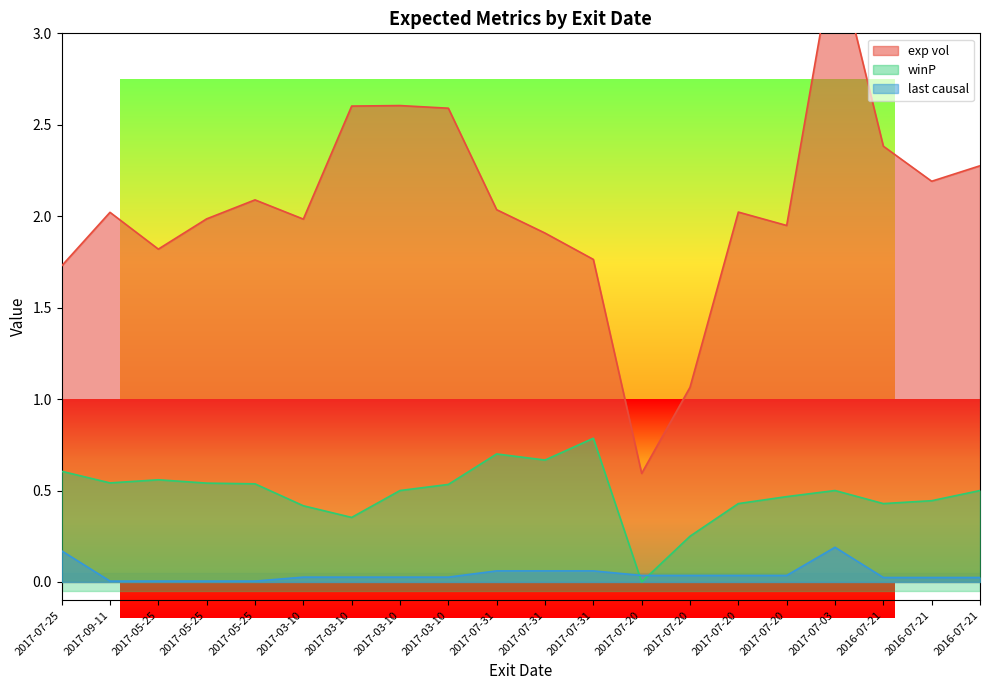

Reading left to right, what are all the values shown in this chart?

exp vol: 2017-07-25=1.7	2017-09-11=2.0	2017-05-25=1.8	2017-05-25=2.0	2017-05-25=2.1	2017-03-10=2.0	2017-03-10=2.6	2017-03-10=2.6	2017-03-10=2.6	2017-07-31=2.0	2017-07-31=1.9	2017-07-31=1.8	2017-07-20=0.6	2017-07-20=1.1	2017-07-20=2.0	2017-07-20=1.9	2017-07-03=3.5	2016-07-21=2.4	2016-07-21=2.2	2016-07-21=2.3
winP: 2017-07-25=0.6	2017-09-11=0.5	2017-05-25=0.6	2017-05-25=0.5	2017-05-25=0.5	2017-03-10=0.4	2017-03-10=0.4	2017-03-10=0.5	2017-03-10=0.5	2017-07-31=0.7	2017-07-31=0.7	2017-07-31=0.8	2017-07-20=0.0	2017-07-20=0.2	2017-07-20=0.4	2017-07-20=0.5	2017-07-03=0.5	2016-07-21=0.4	2016-07-21=0.4	2016-07-21=0.5
last causal: 2017-07-25=0.2	2017-09-11=0.0	2017-05-25=0.0	2017-05-25=0.0	2017-05-25=0.0	2017-03-10=0.0	2017-03-10=0.0	2017-03-10=0.0	2017-03-10=0.0	2017-07-31=0.1	2017-07-31=0.1	2017-07-31=0.1	2017-07-20=0.0	2017-07-20=0.0	2017-07-20=0.0	2017-07-20=0.0	2017-07-03=0.2	2016-07-21=0.0	2016-07-21=0.0	2016-07-21=0.0